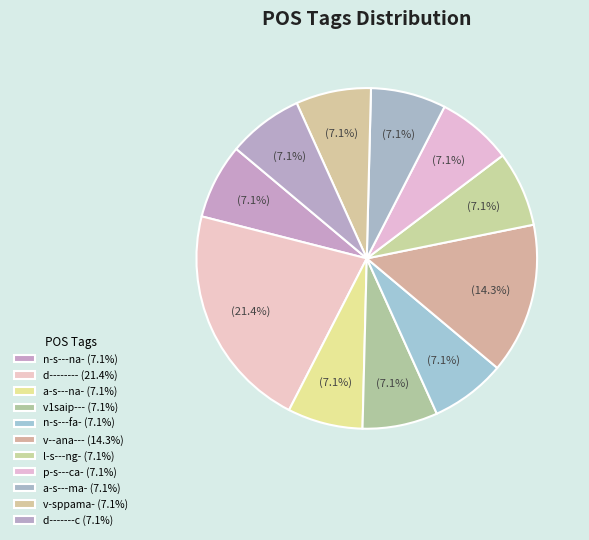

To the nearest percent, what is the combined percentage of a-s---na- and n-s---fa-?

14%